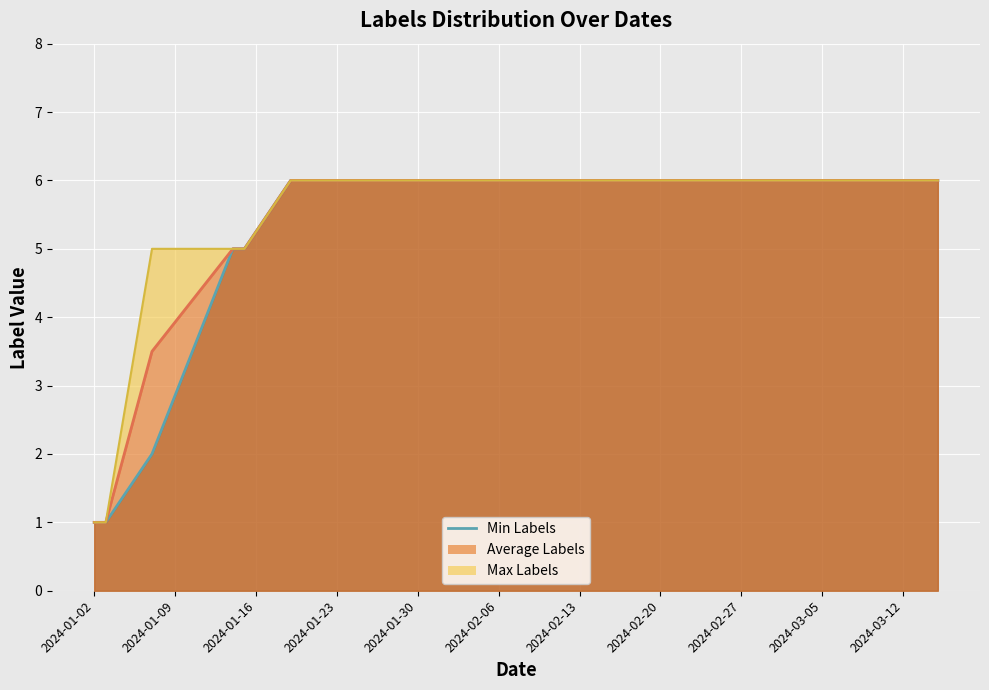

The chart shows a value of 6 at 2024-02-13. True or false?

True